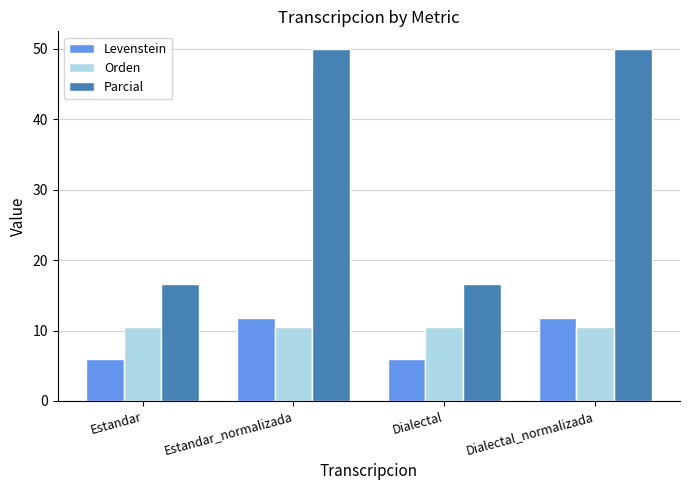

What is the label of the 4th bar from the left?

Dialectal_normalizada